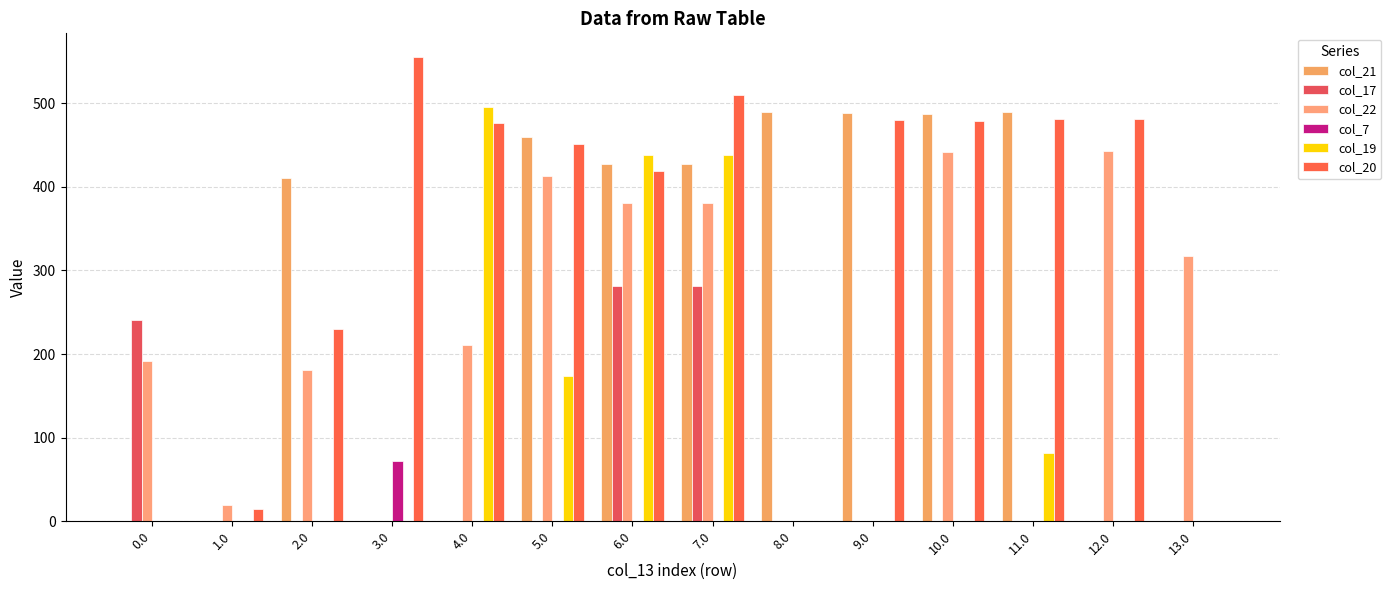

What is the total value across all series at 12.0?

924.1